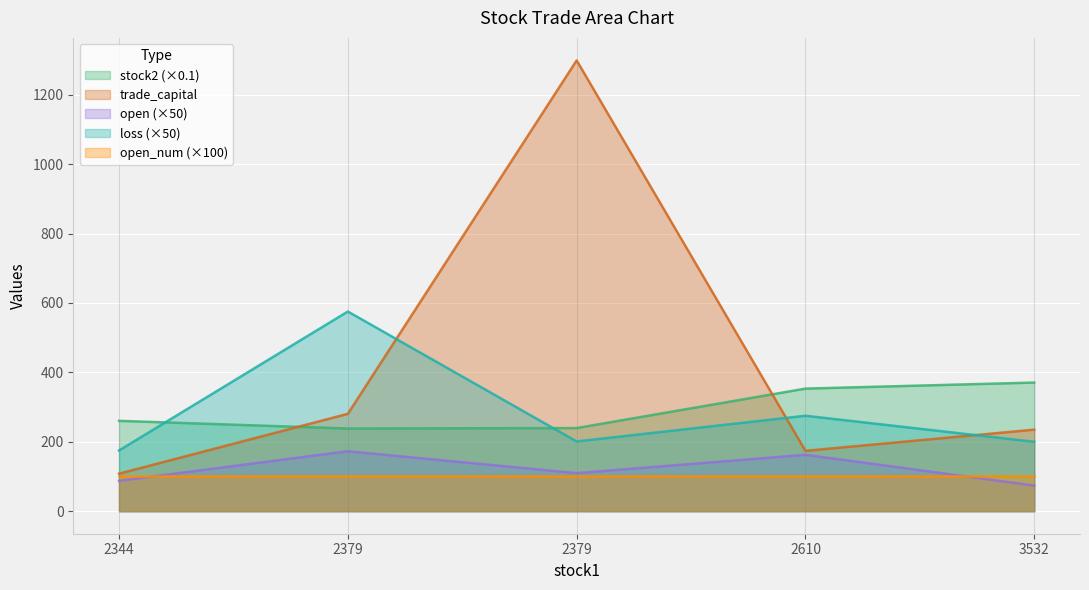

At 3532, list the series in order from smallest to largest.

open (×50), open_num (×100), loss (×50), trade_capital, stock2 (×0.1)